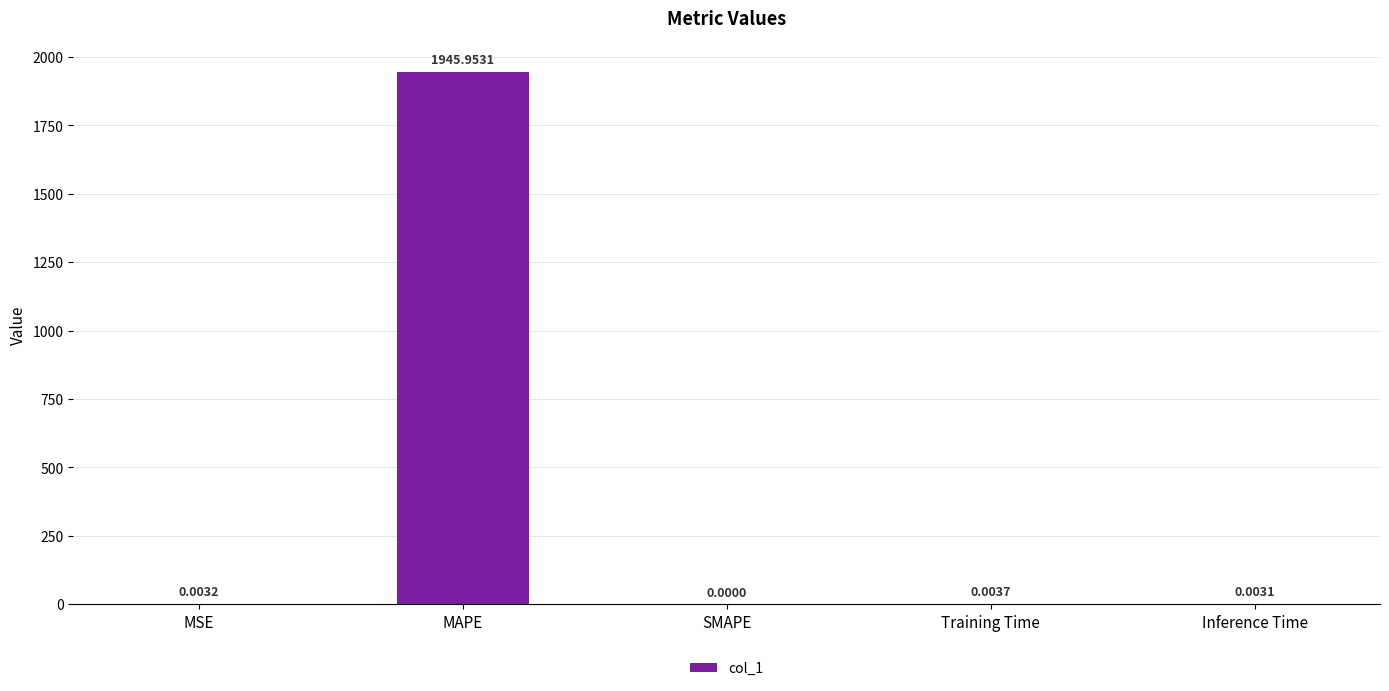

At which label is the value closest to 972?

Training Time